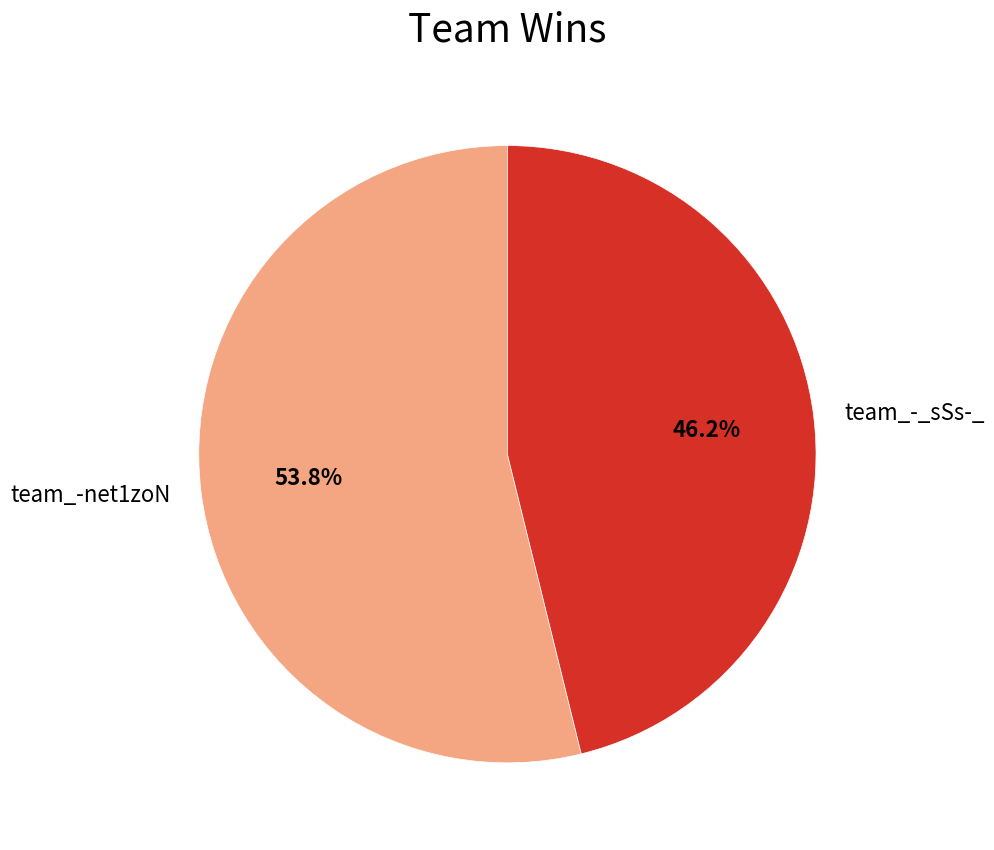

To the nearest percent, what portion does team_-_sSs-_ represent?

46%